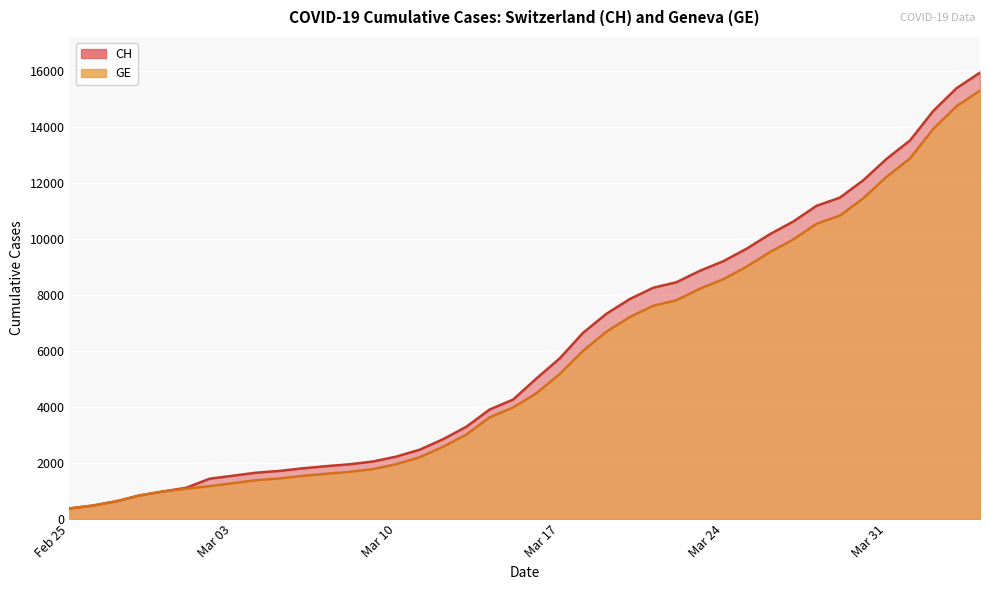

Reading left to right, list all the values displayed in this chart.

CH: 375	479	630	840	981	1113	1436	1544	1652	1715	1809	1885	1952	2051	2226	2472	2845	3291	3908	4259	5012	5731	6644	7323	7847	8249	8449	8855	9196	9642	10162	10613	11175	11467	12086	12852	13505	14561	15375	15926
GE: 375	479	630	840	981	1083	1171	1278	1384	1447	1538	1614	1681	1780	1955	2201	2574	3010	3627	3978	4485	5174	6002	6681	7205	7607	7807	8213	8554	9000	9520	9971	10533	10825	11444	12210	12863	13919	14733	15284